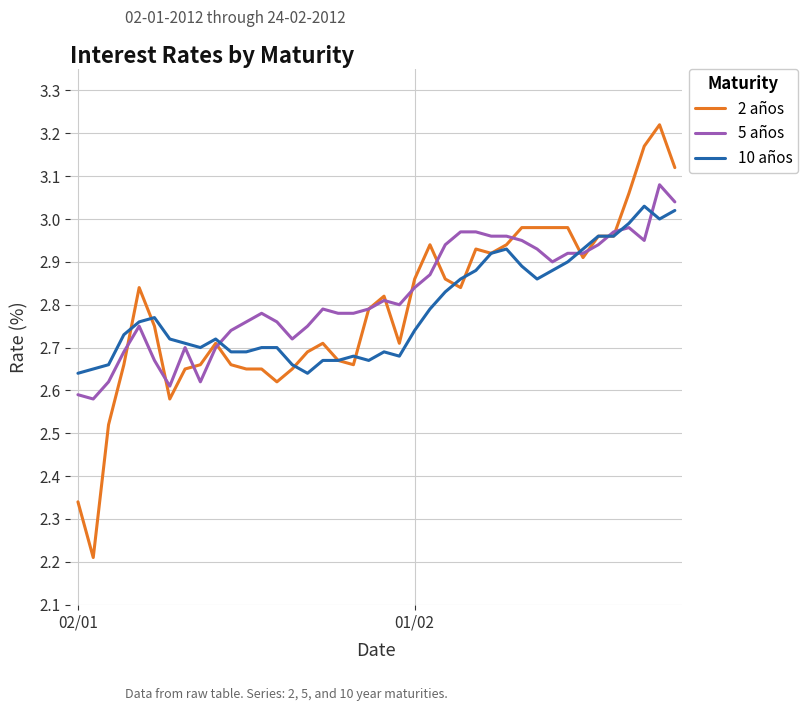

Which series has the largest total across all categories?

5 años